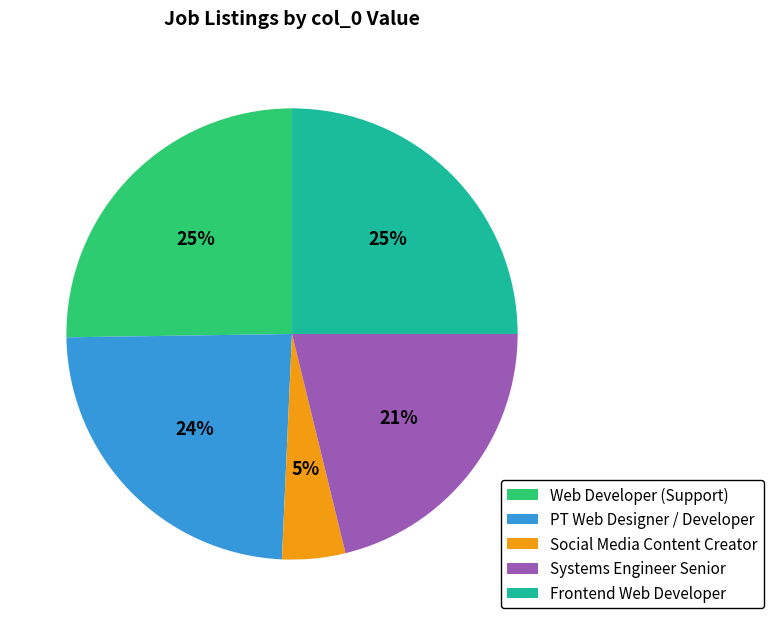

Approximately how many times larger is the value at PT Web Designer / Developer compared to Web Developer (Support)?

1.0